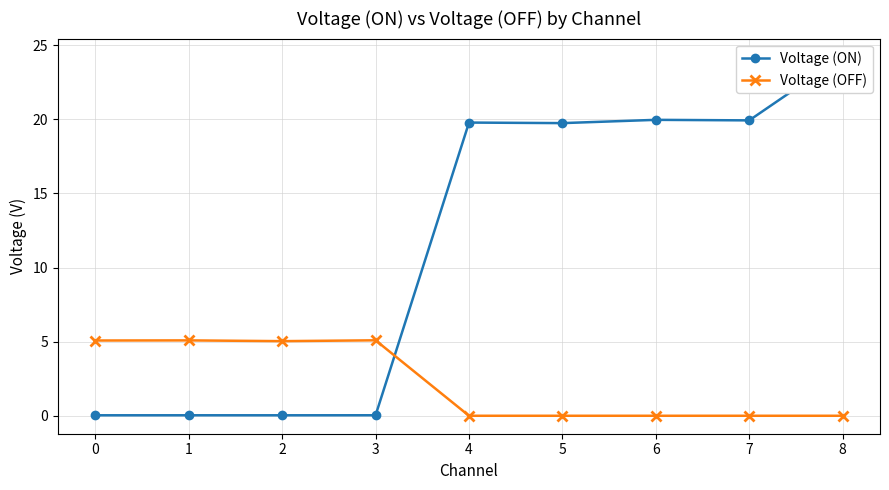

Which series has the widest spread of values?

Voltage (ON)